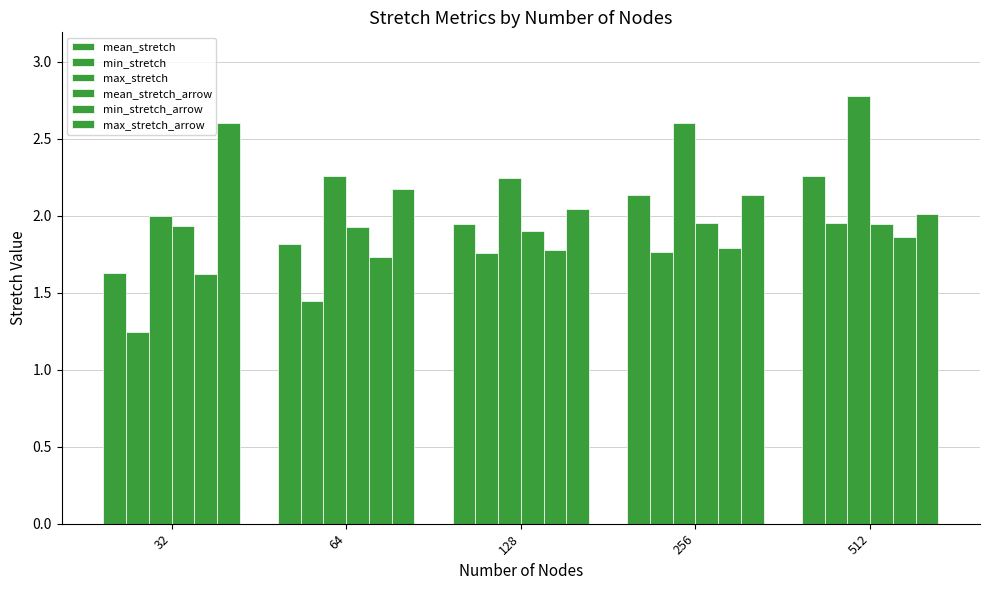

Between 128 and 32, which is larger?

128